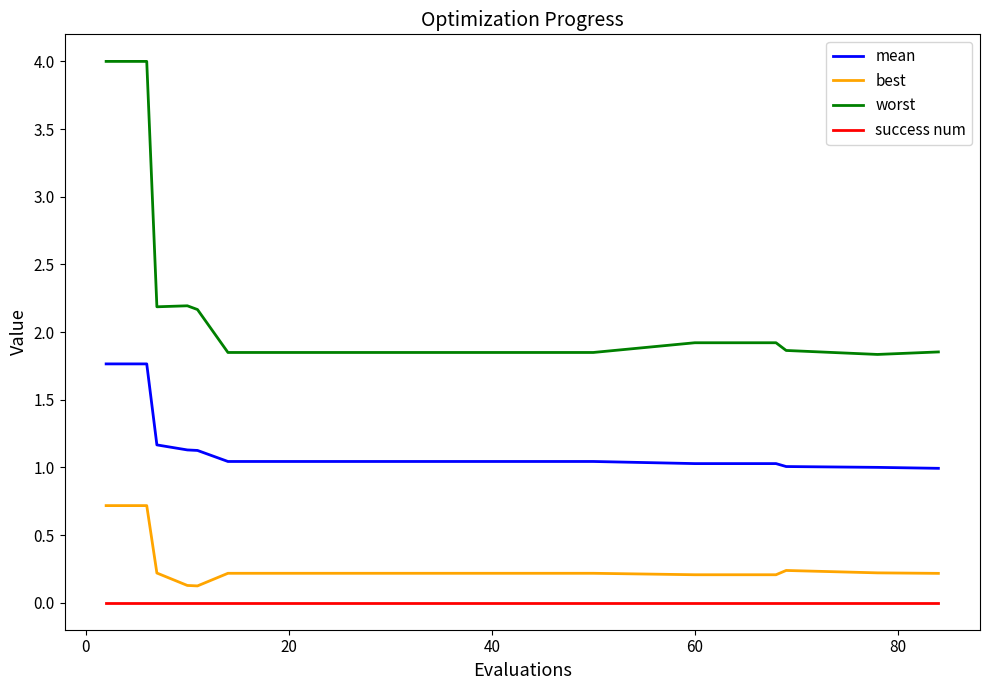

List the series in order of their peak value, highest first.

worst, mean, best, success num